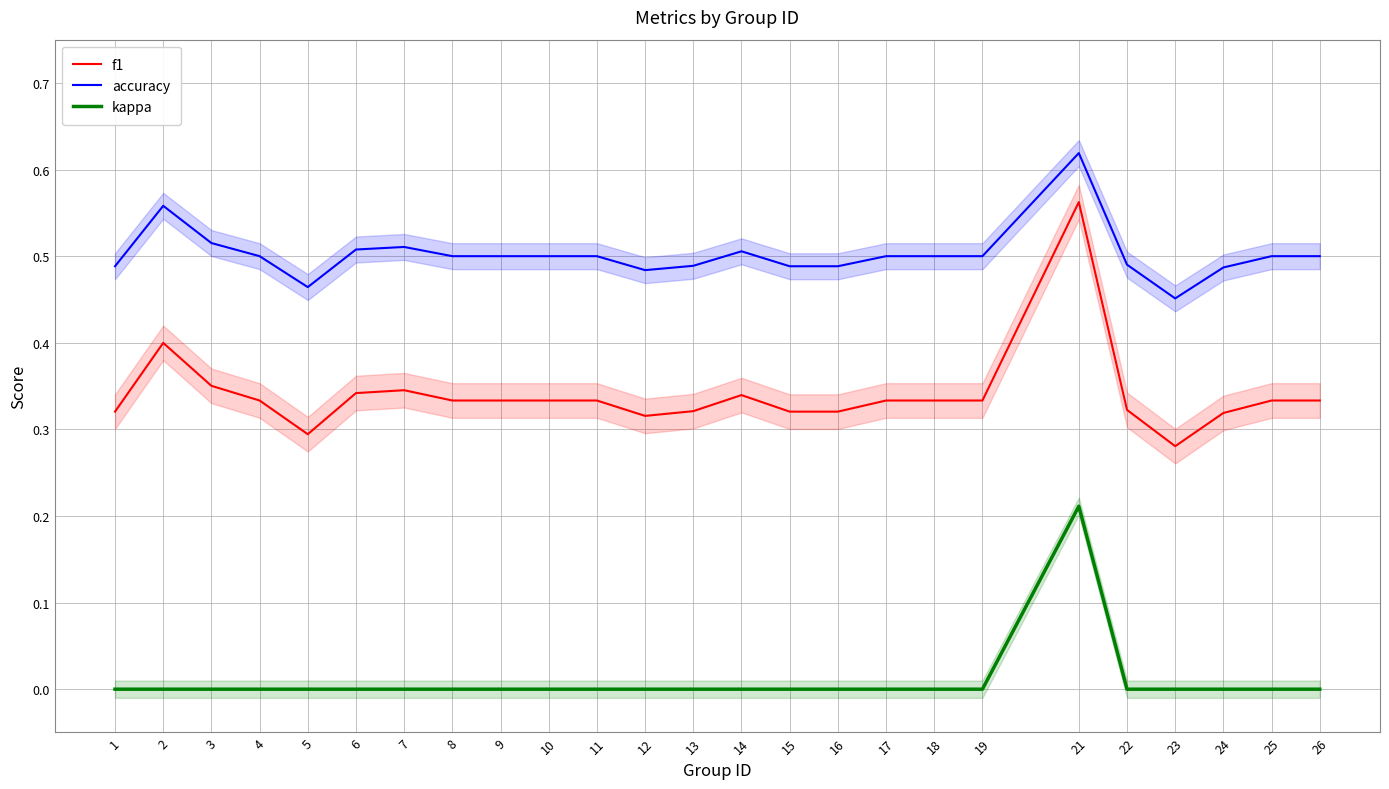

Which has a higher value, 26 or 9?

26